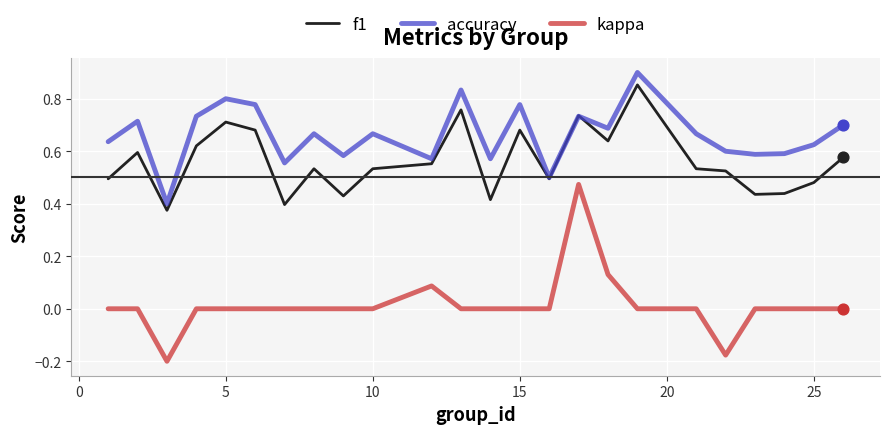

Which series has the largest range (max minus min)?

kappa